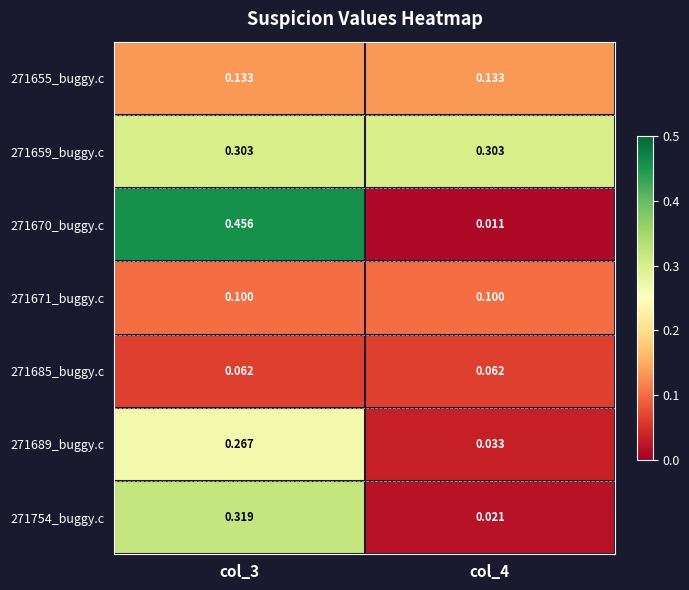

Is the value of 271754_buggy.c at col_3 greater than the value of 271659_buggy.c at col_4?

Yes